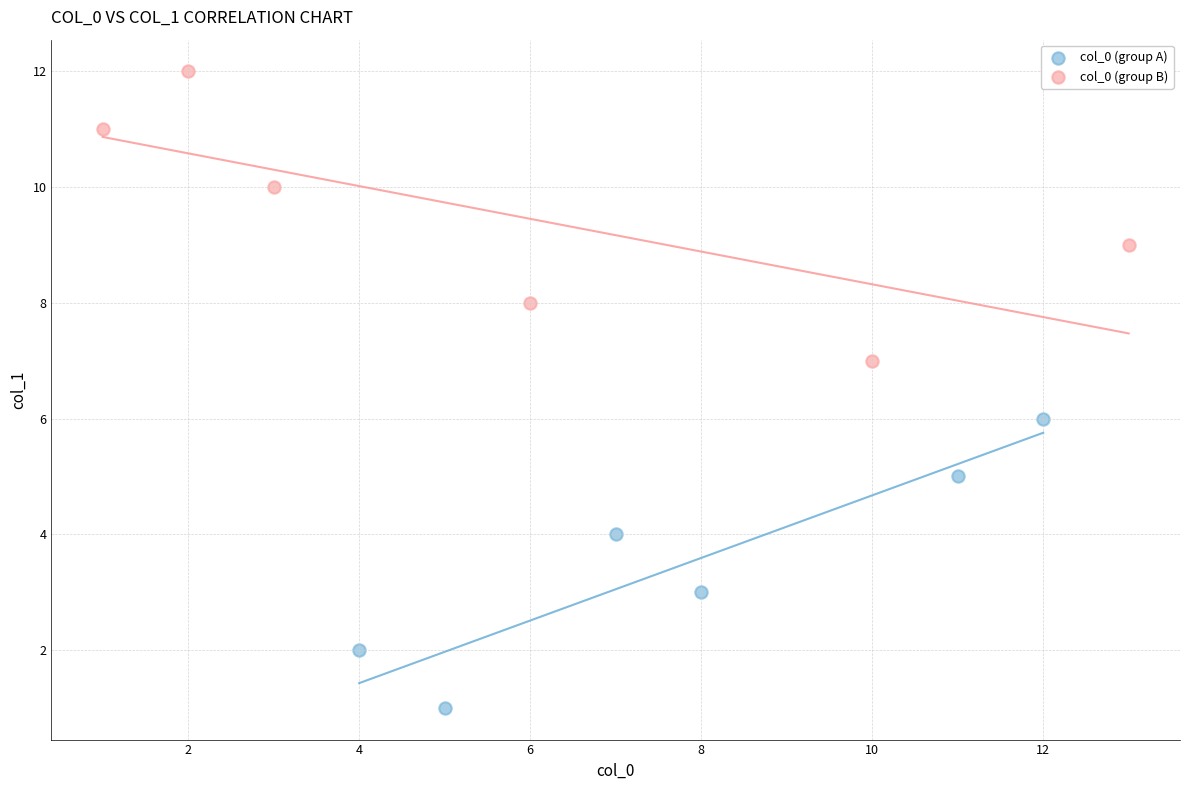

What are all the series names shown in the legend?

col_0 (group A), col_0 (group B)